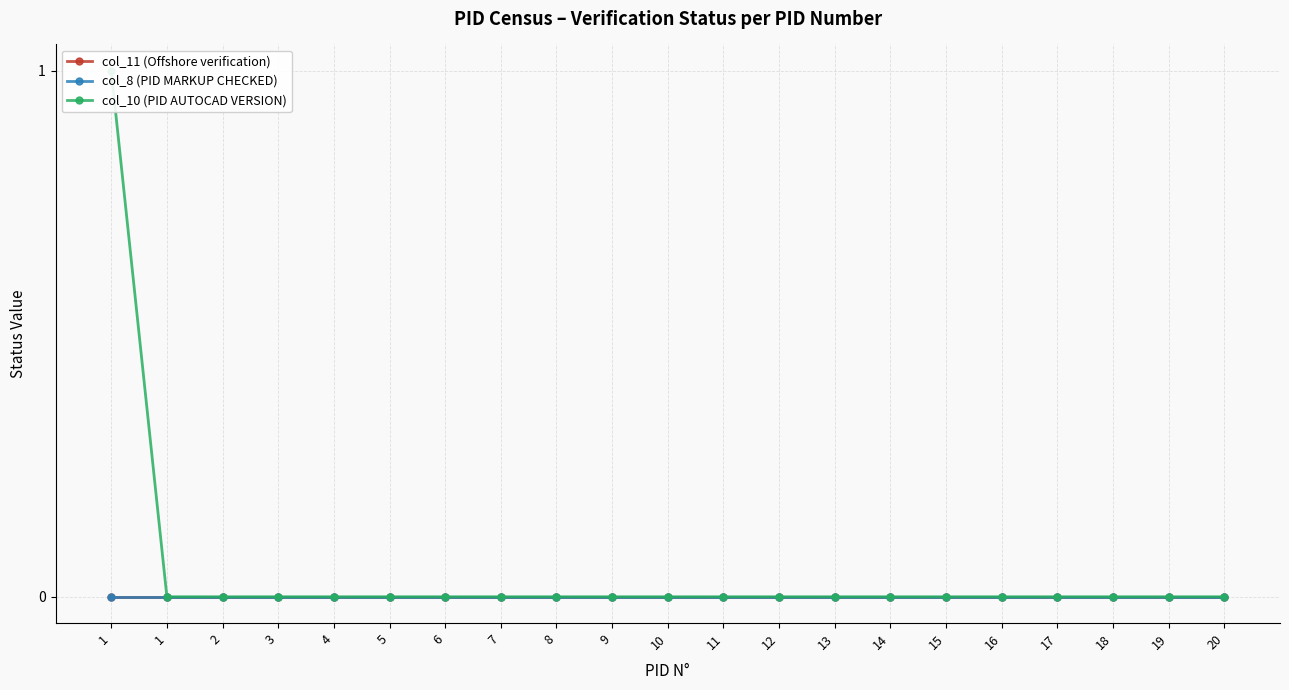

How many lines are shown in the chart?

3